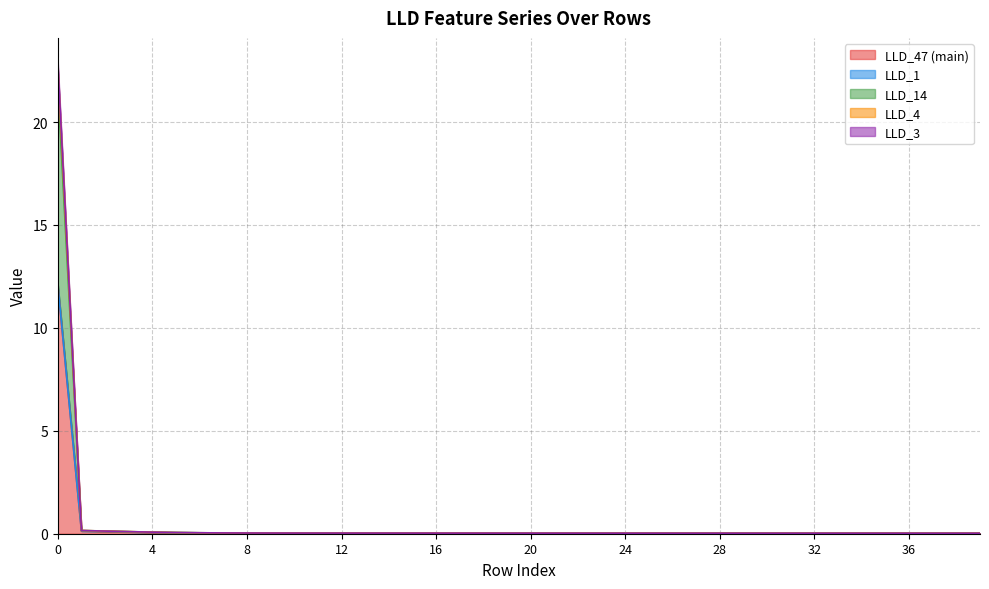

How many lines are shown in the chart?

5